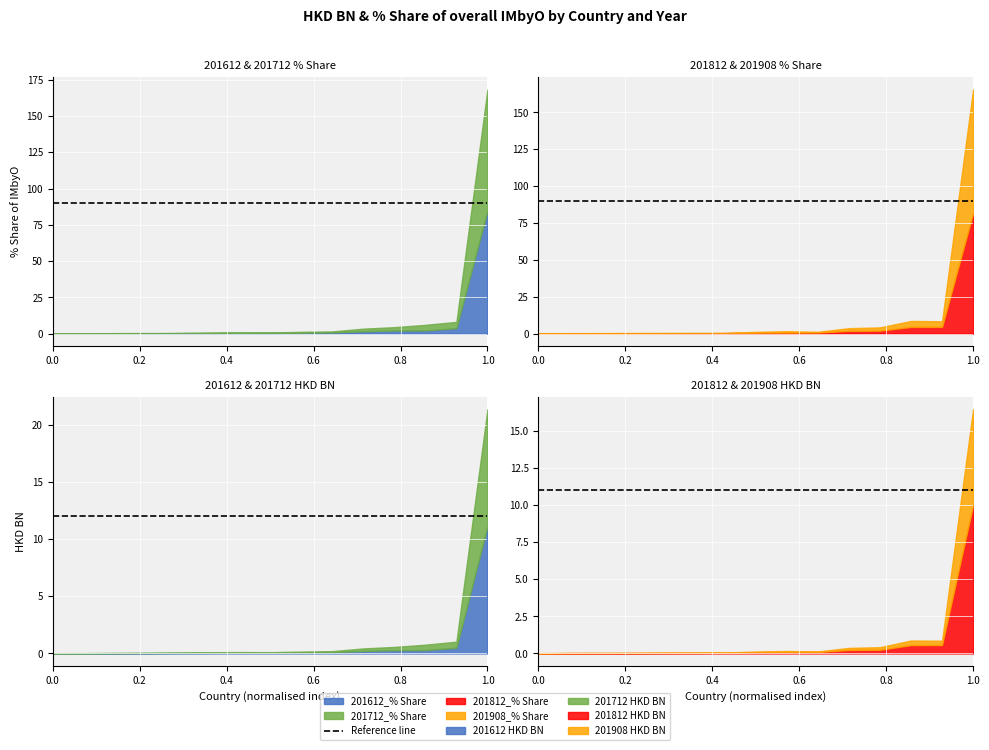

At how many categories does at least one series exceed 28?

1